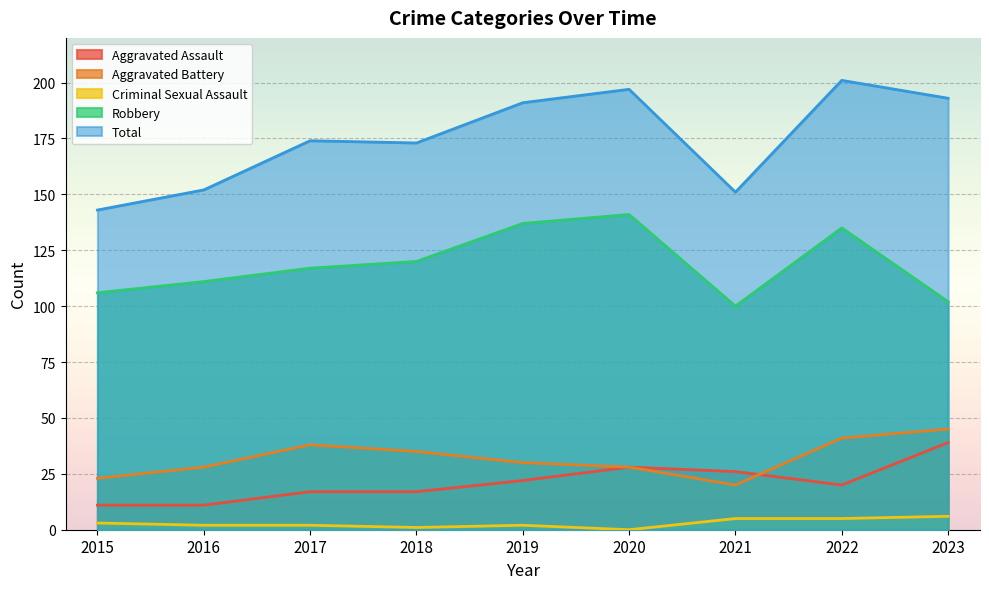

How many lines are shown in the chart?

5